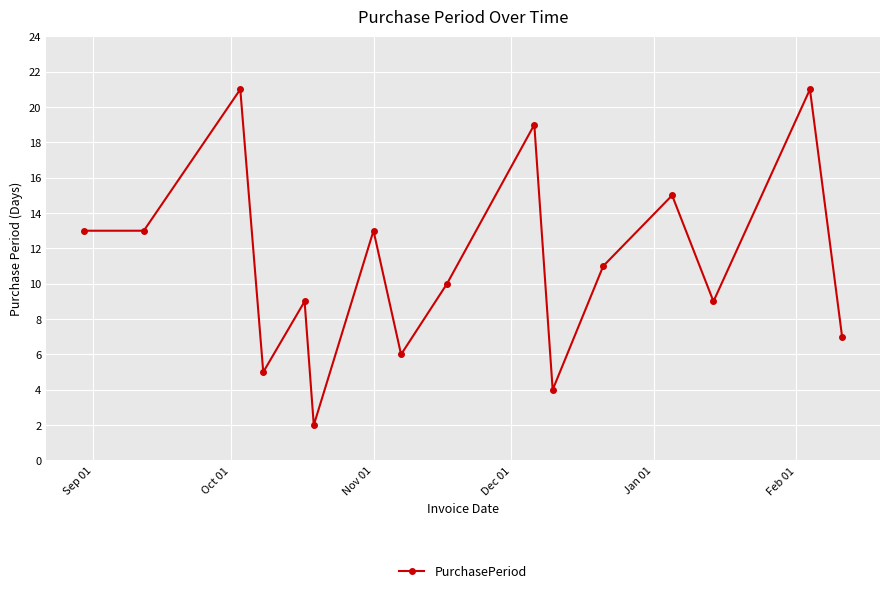

What is the difference between the maximum and minimum values?

19